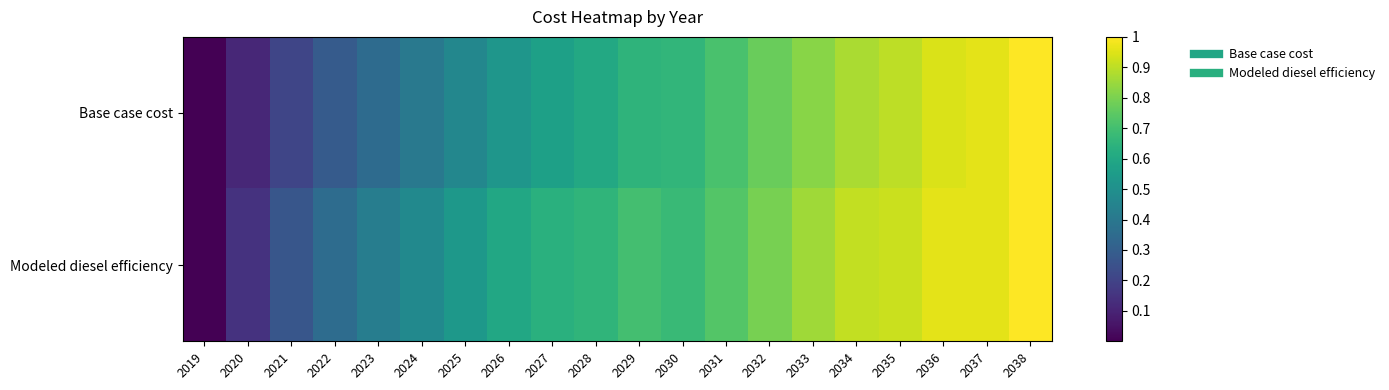

Reading right to left, extract all data points from this chart.

Base case cost: 2038=1.0	2037=1.0	2036=0.9	2035=0.9	2034=0.9	2033=0.8	2032=0.8	2031=0.7	2030=0.7	2029=0.7	2028=0.6	2027=0.6	2026=0.5	2025=0.5	2024=0.4	2023=0.4	2022=0.3	2021=0.2	2020=0.1	2019=0.0
Modeled diesel efficiency: 2038=1.0	2037=1.0	2036=1.0	2035=0.9	2034=0.9	2033=0.9	2032=0.8	2031=0.7	2030=0.7	2029=0.7	2028=0.7	2027=0.6	2026=0.6	2025=0.5	2024=0.5	2023=0.4	2022=0.4	2021=0.3	2020=0.1	2019=0.0